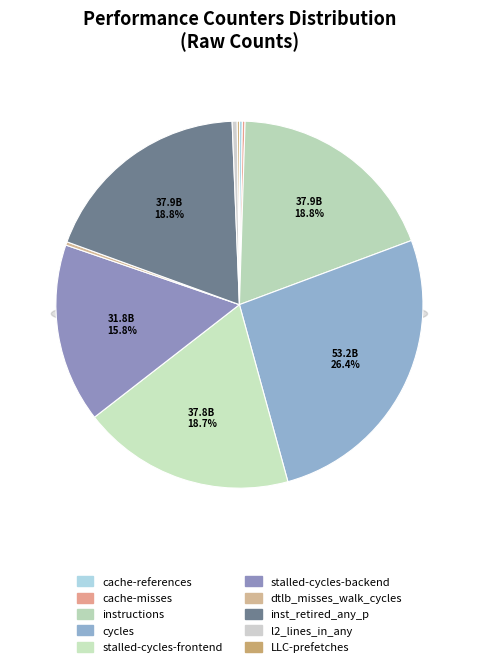

To the nearest percent, what is the average slice percentage?

10%